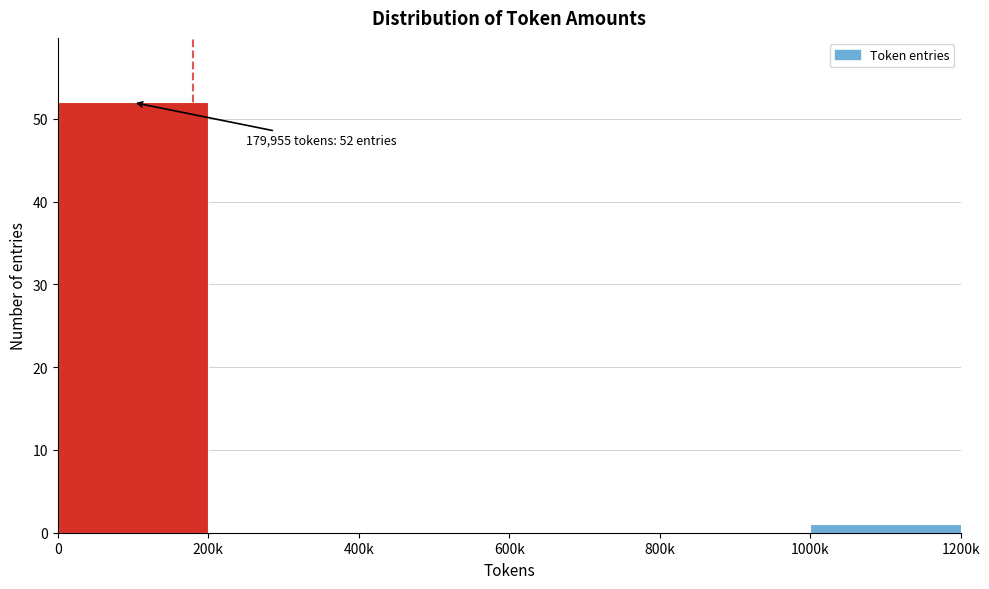

Reading left to right, list all the values displayed in this chart.

0=52	200k=0	400k=0	600k=0	800k=0	1000k=1